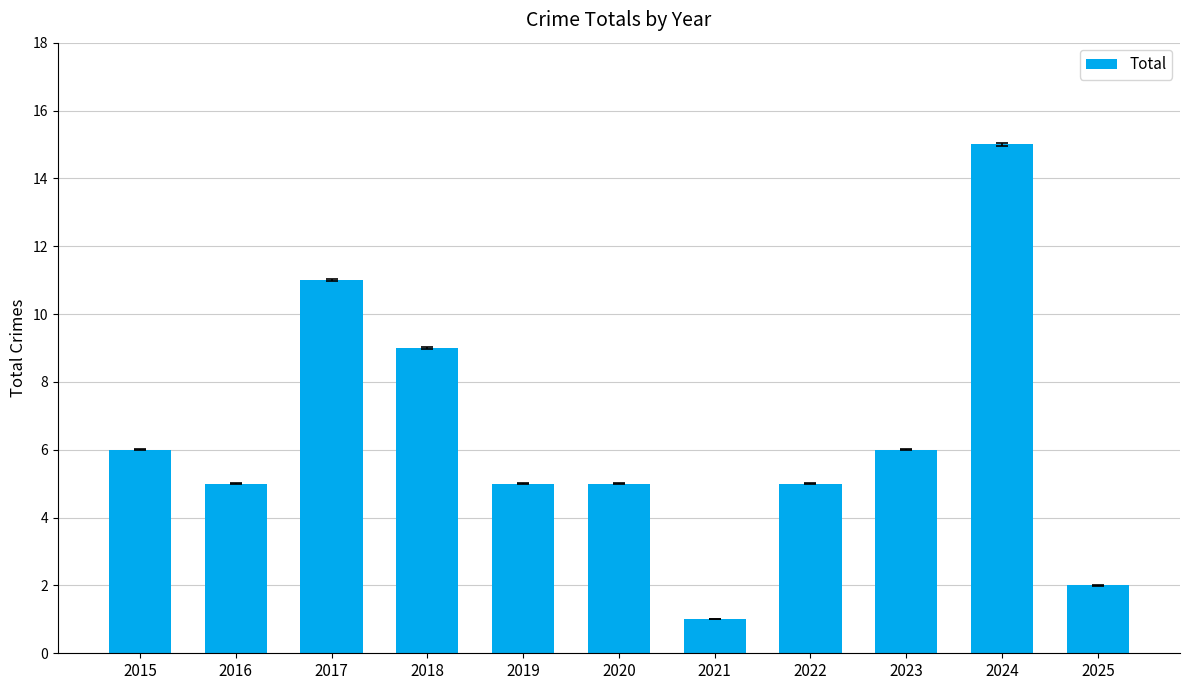

What is the difference between the maximum and minimum values?

14